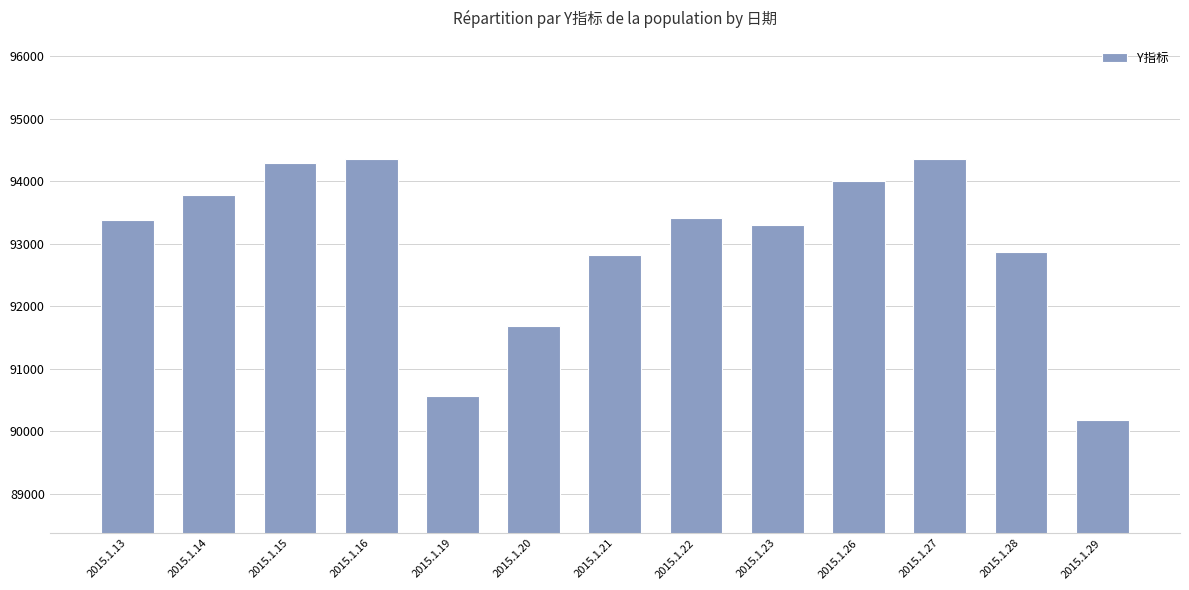

Approximately how many times larger is the value at 2015.1.19 compared to 2015.1.23?

1.0